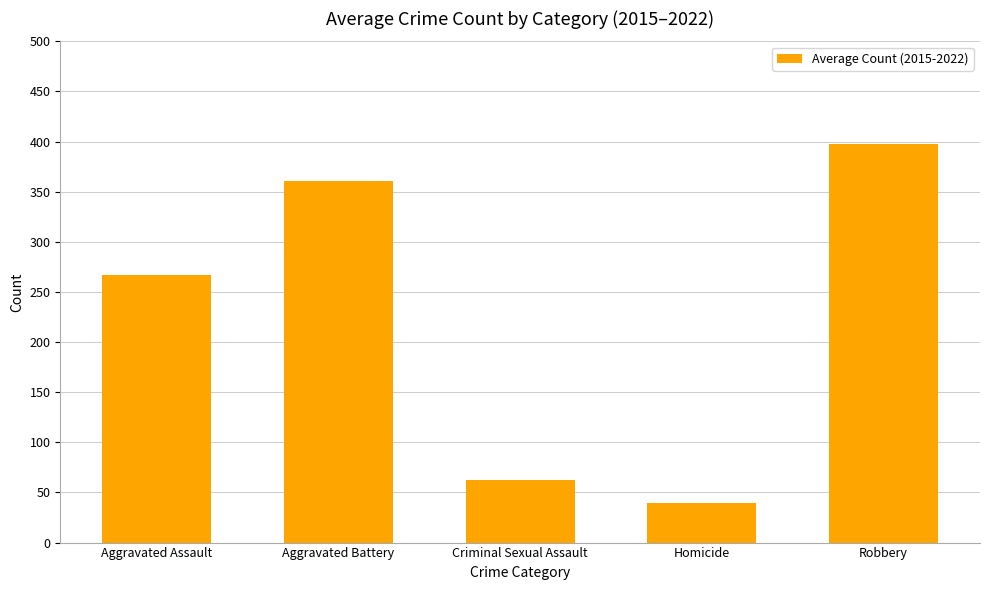

What is the ratio of the value at Homicide to the value at Aggravated Battery?

0.1